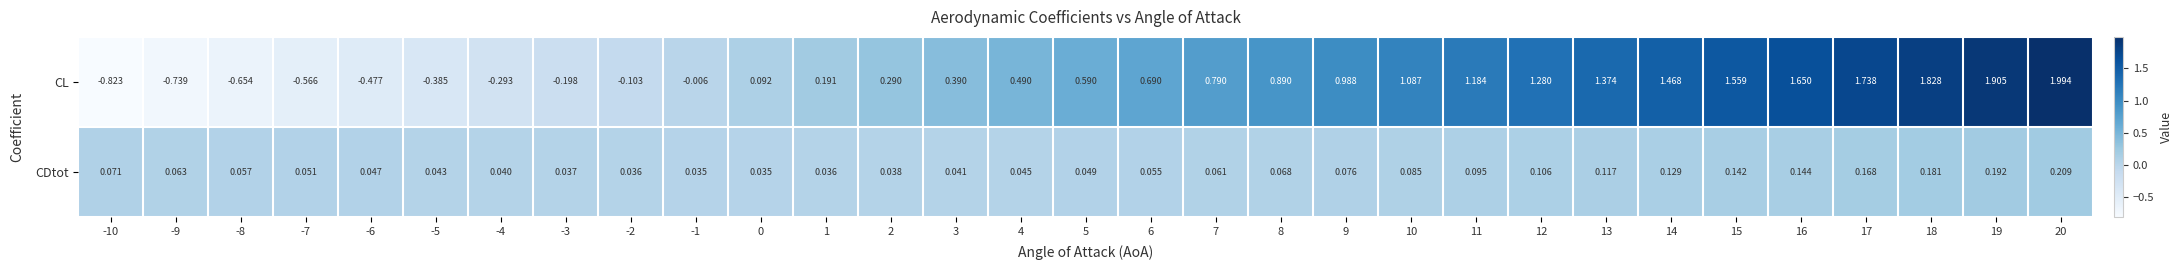

Which series has the largest range (max minus min)?

CL